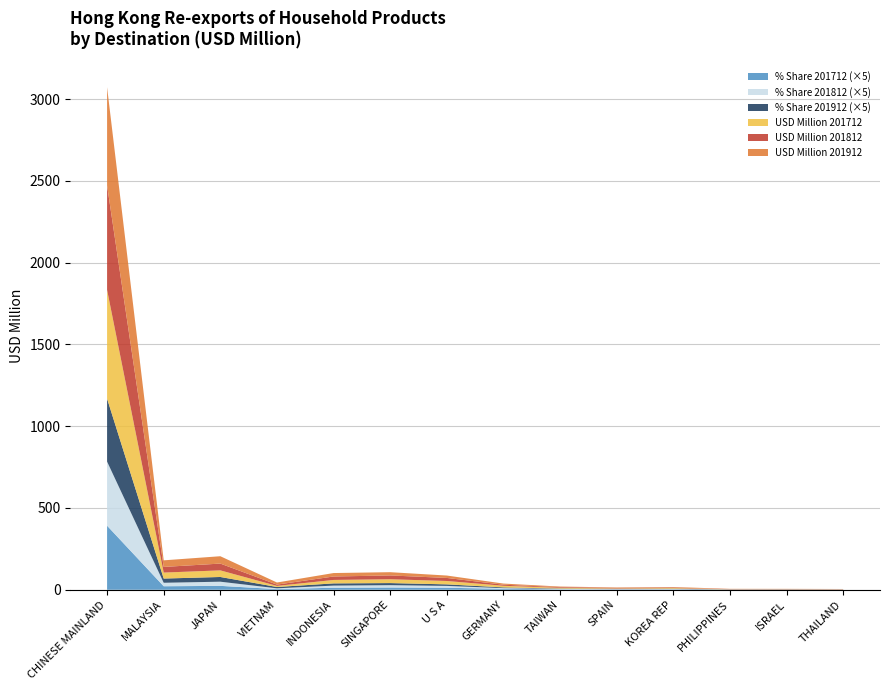

Reading left to right, what are all the values shown in this chart?

USD Million 201712: 665.2	36.5	40.4	6.6	21.1	23.4	20.6	10.0	4.5	2.8	4.1	0.9	0.5	0.9
% Share 201712: 78.3	4.3	4.8	0.8	2.5	2.8	2.4	1.2	0.5	0.3	0.5	0.1	0.1	0.1
USD Million 201812: 638.5	34.6	41.5	7.9	21.1	23.3	18.6	6.4	4.1	3.3	3.1	1.2	0.9	1.1
% Share 201812: 78.4	4.2	5.1	1.0	2.6	2.9	2.3	0.8	0.5	0.4	0.4	0.2	0.1	0.1
USD Million 201912: 600.7	40.3	45.0	12.8	21.1	19.9	14.7	7.1	3.6	2.7	3.2	1.4	1.9	0.9
% Share 201912: 77.0	5.2	5.8	1.6	2.7	2.5	1.9	0.9	0.5	0.3	0.4	0.2	0.2	0.1